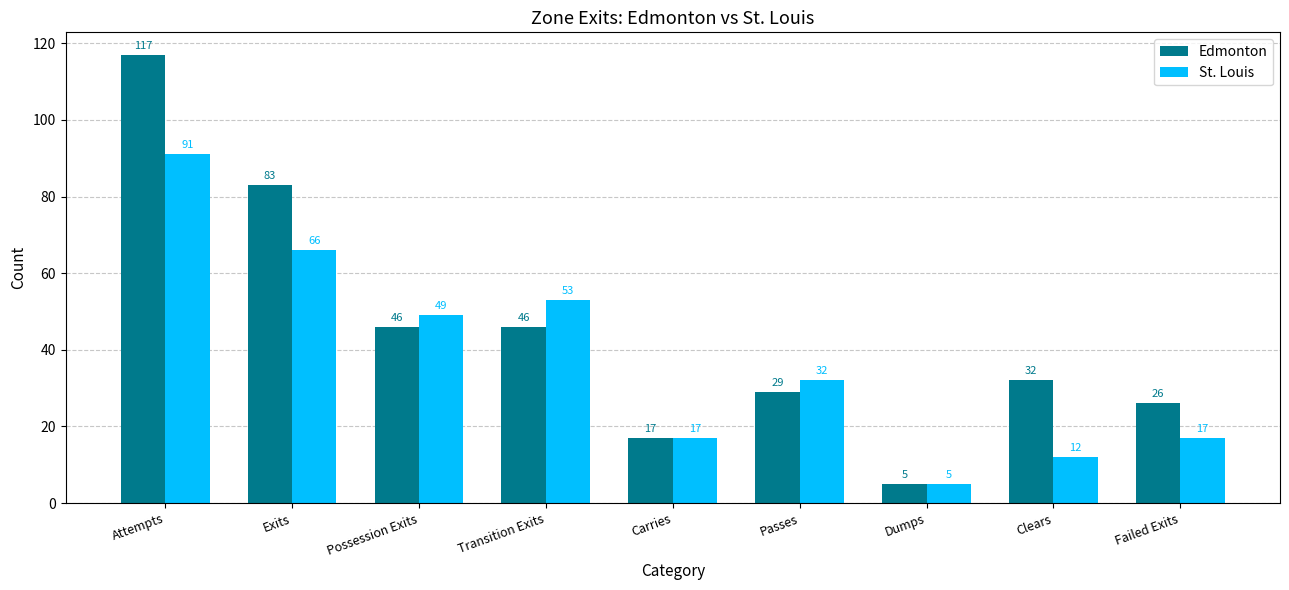

The value of Edmonton at Clears is 32. True or false?

True